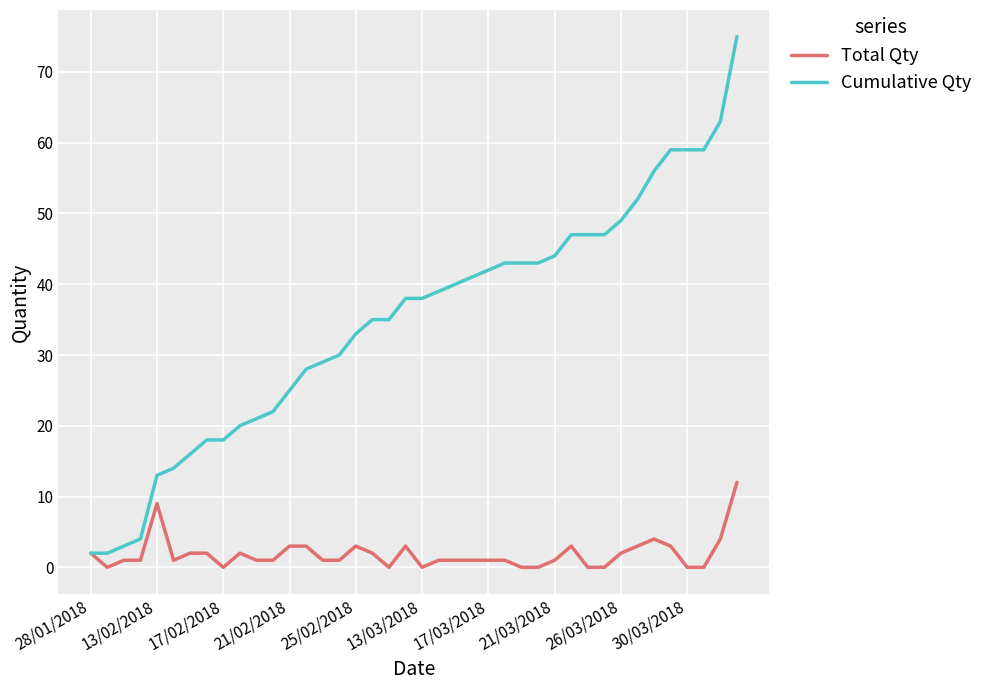

What is the highest value of the Cumulative Qty series?

75